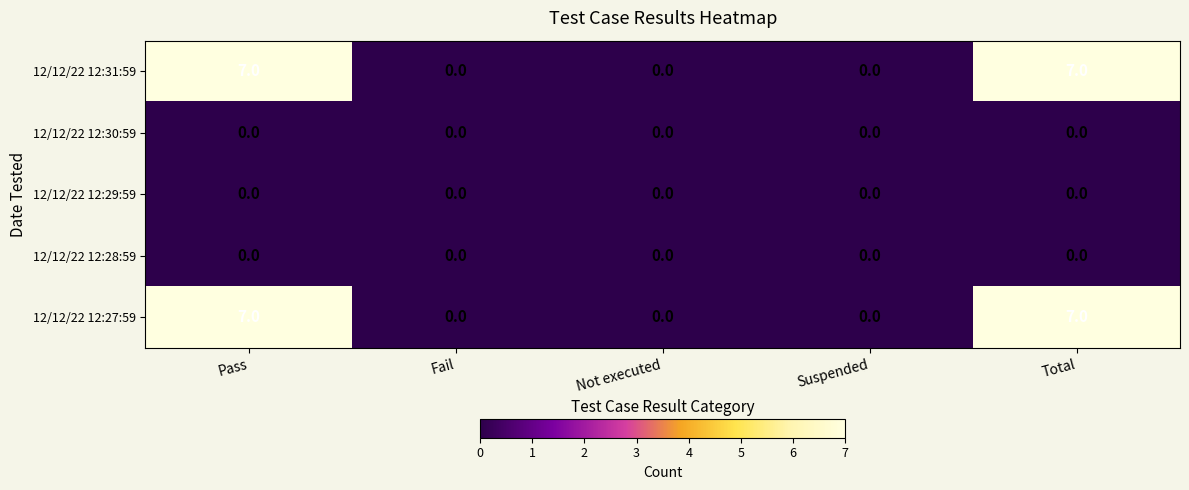

What is the spread (max minus min) of values at Pass?

7